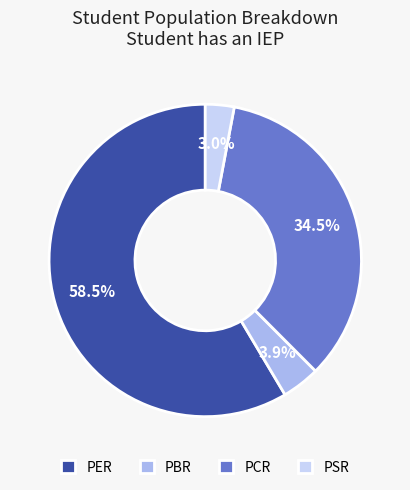

What is the largest slice in the pie chart?

PER